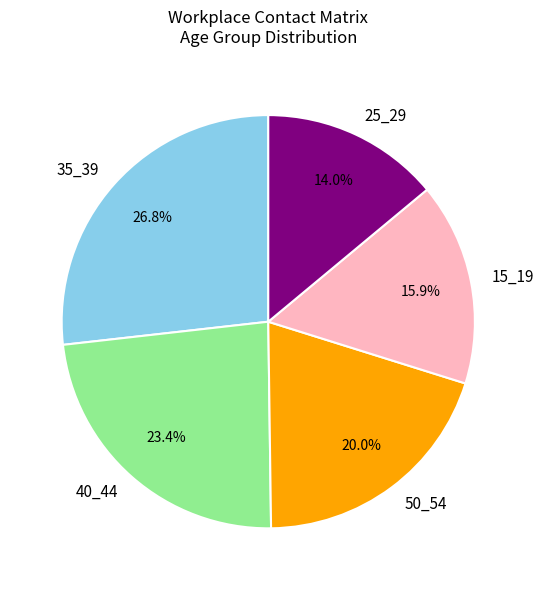

What is the smallest slice in the pie chart?

25_29